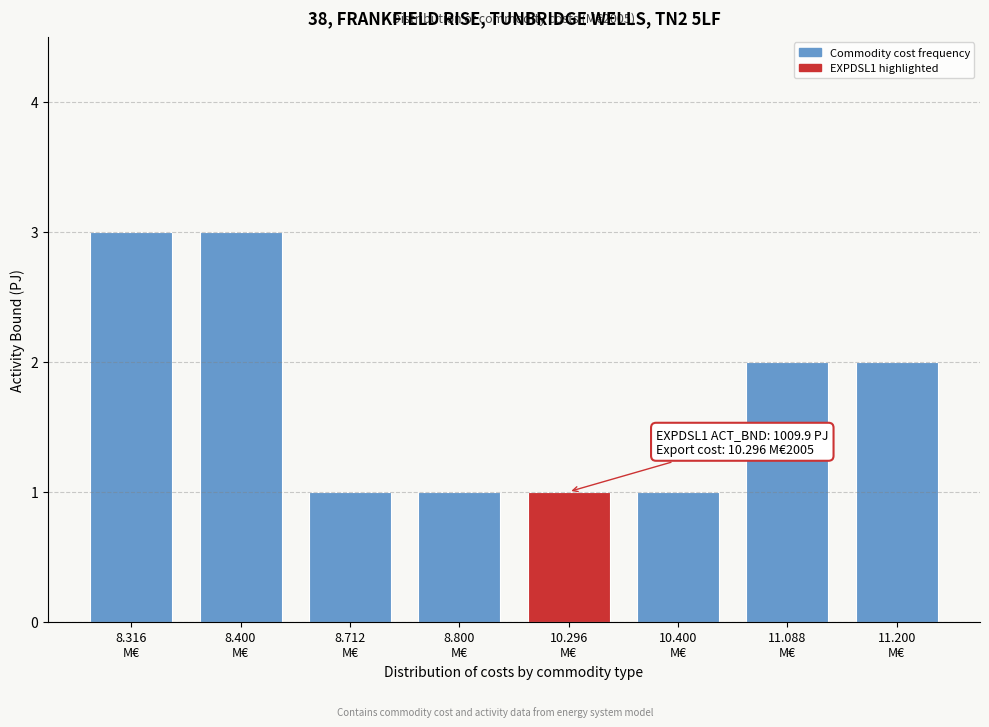

Reading right to left, what are all the values shown in this chart?

2	2	1	1	1	1	3	3